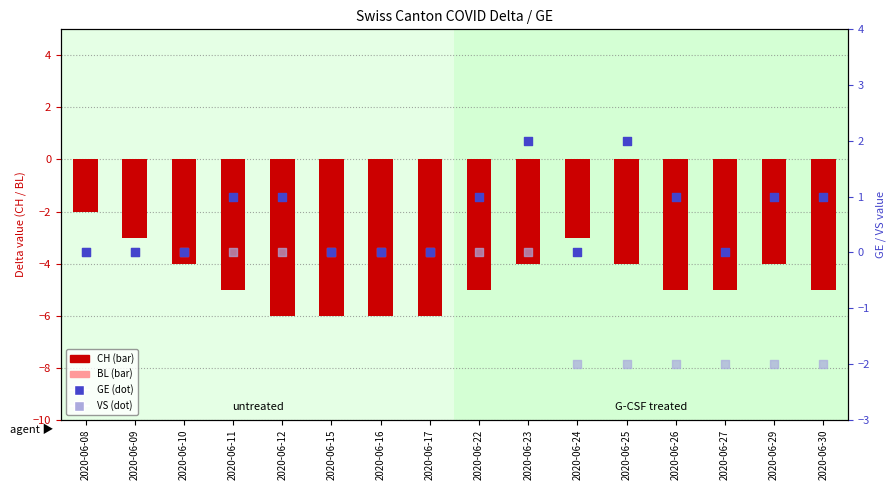

Which series has the largest Y range (max minus min)?

CH